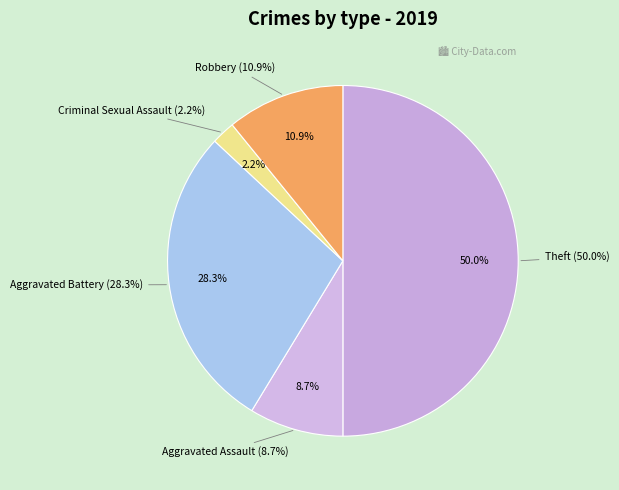

Count the number of slices in the pie.

5